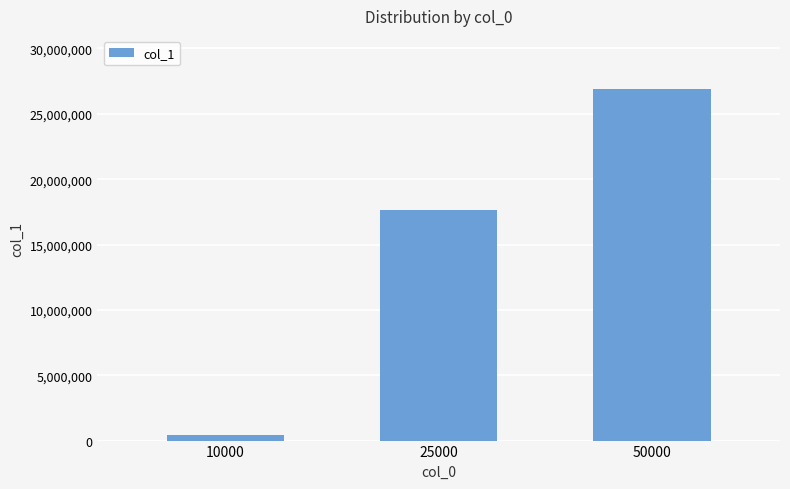

Reading right to left, transcribe all the data shown in this chart.

26925110	17666470	447064